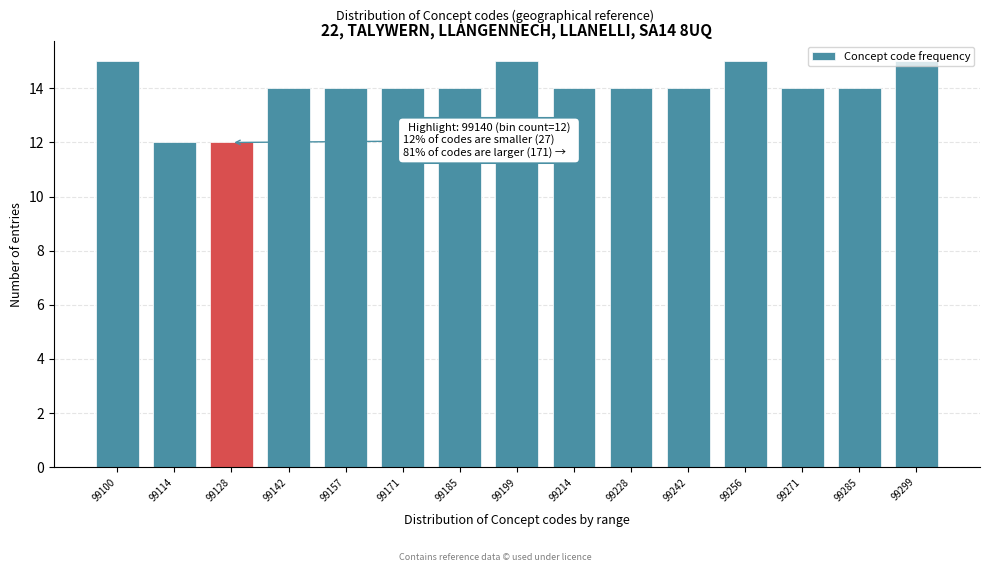

What is the average value?

14